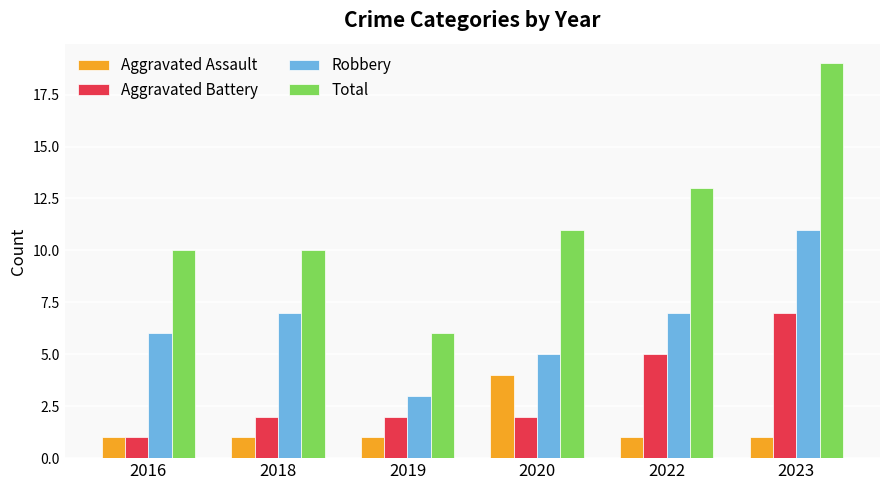

Is the value of Aggravated Assault at 2019 greater than the value of Aggravated Battery at 2023?

No